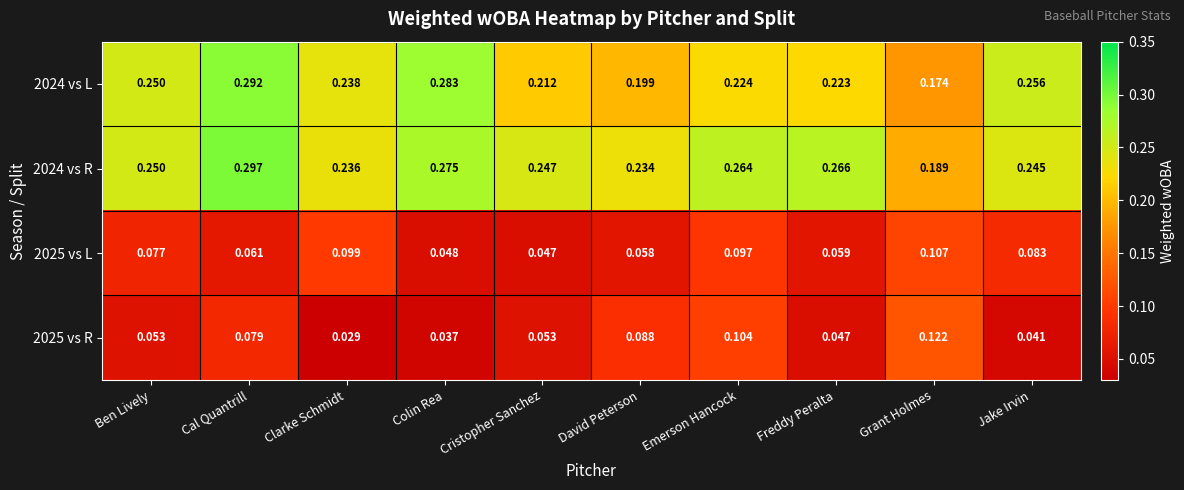

At which category is the sum across all series the highest?

Cal Quantrill